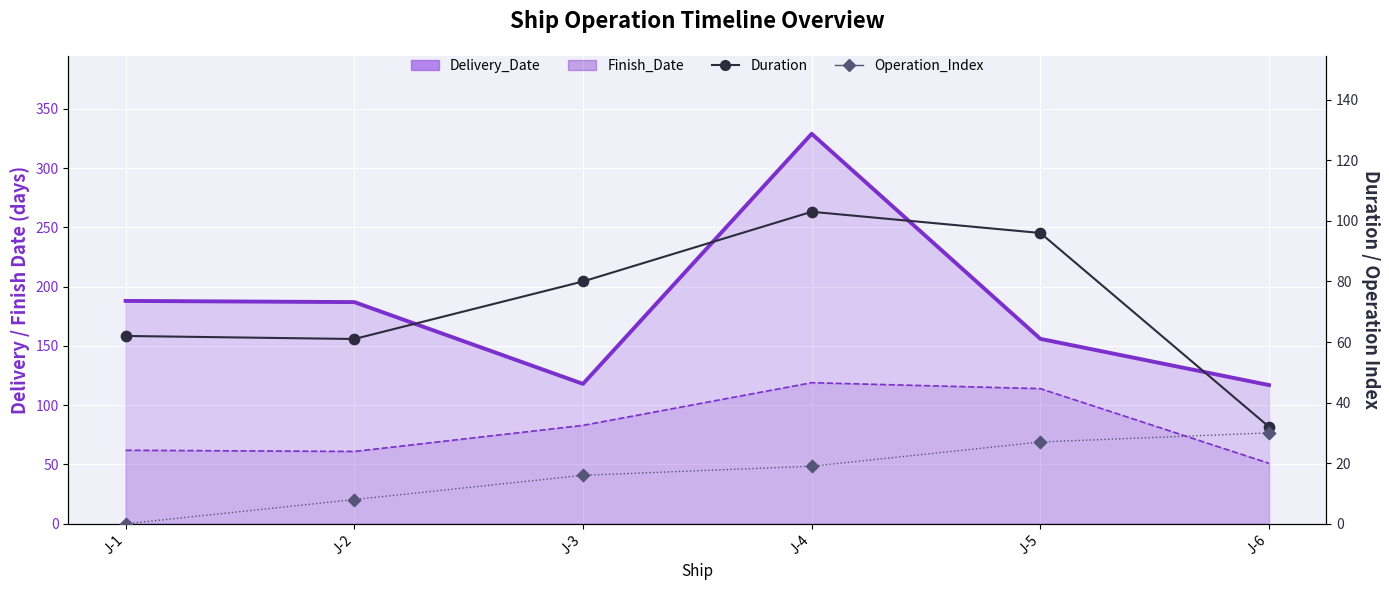

At how many categories does at least one series exceed 27?

6